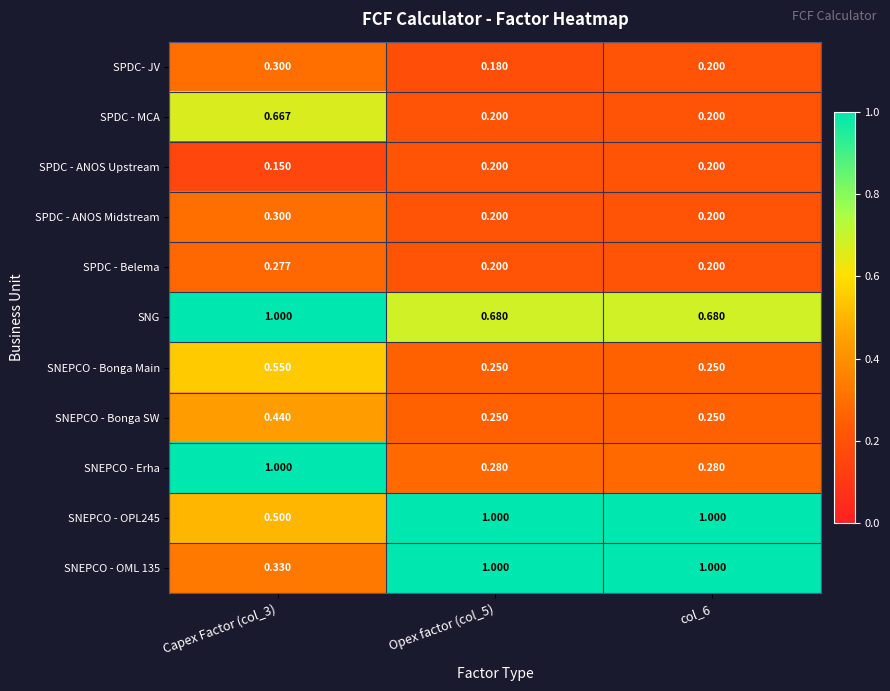

Between Capex Factor (col_3) and col_6, which series saw the biggest shift?

SNEPCO - Erha